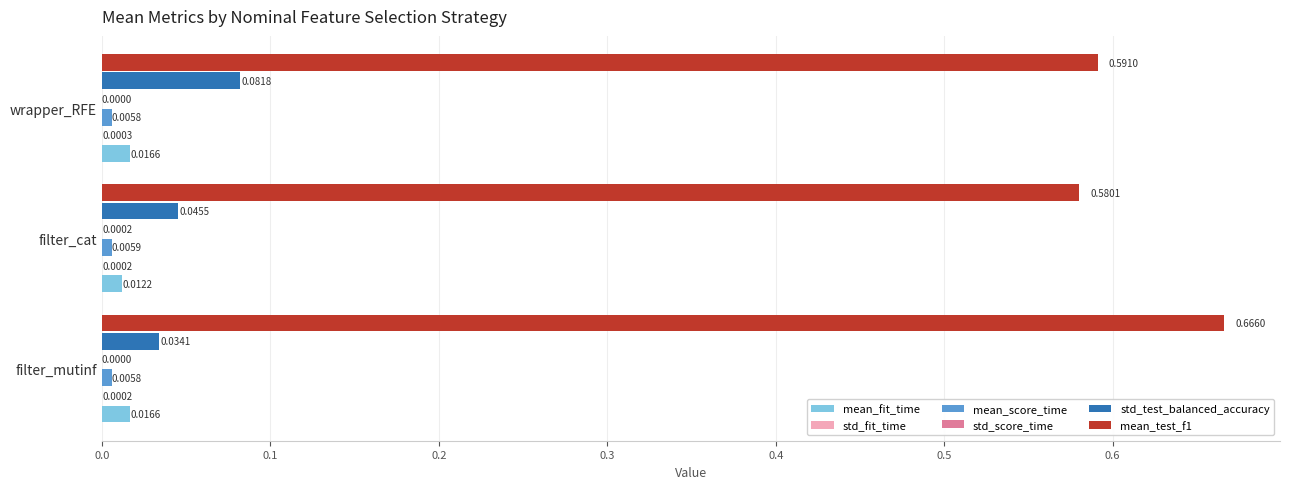

Which series has the largest total across all categories?

mean_test_f1